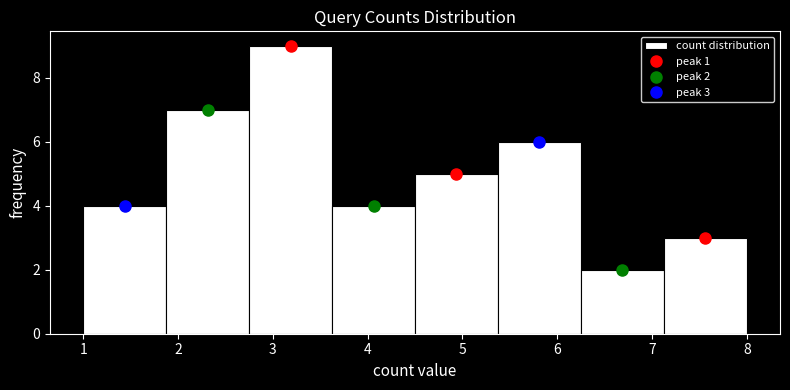

Over which range of the x-axis is the bar tallest?

2.8 to 3.6